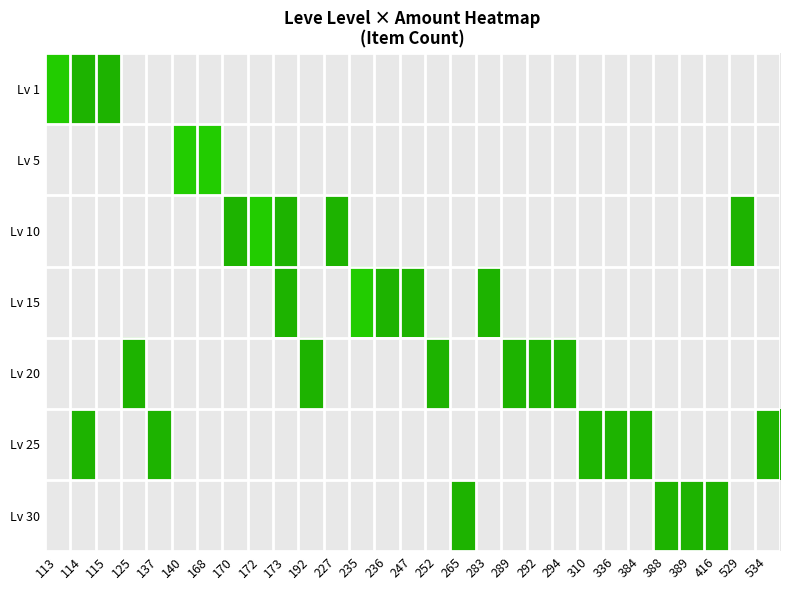

Which series has the widest spread of values?

Lv 1